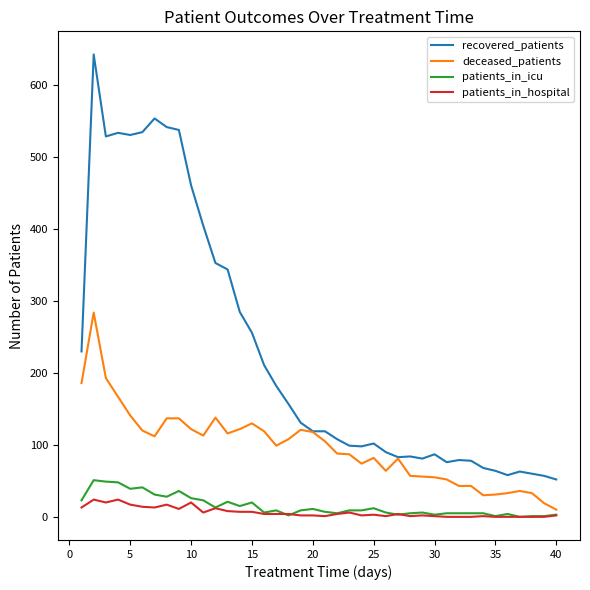

Which series has the largest total across all categories?

recovered_patients